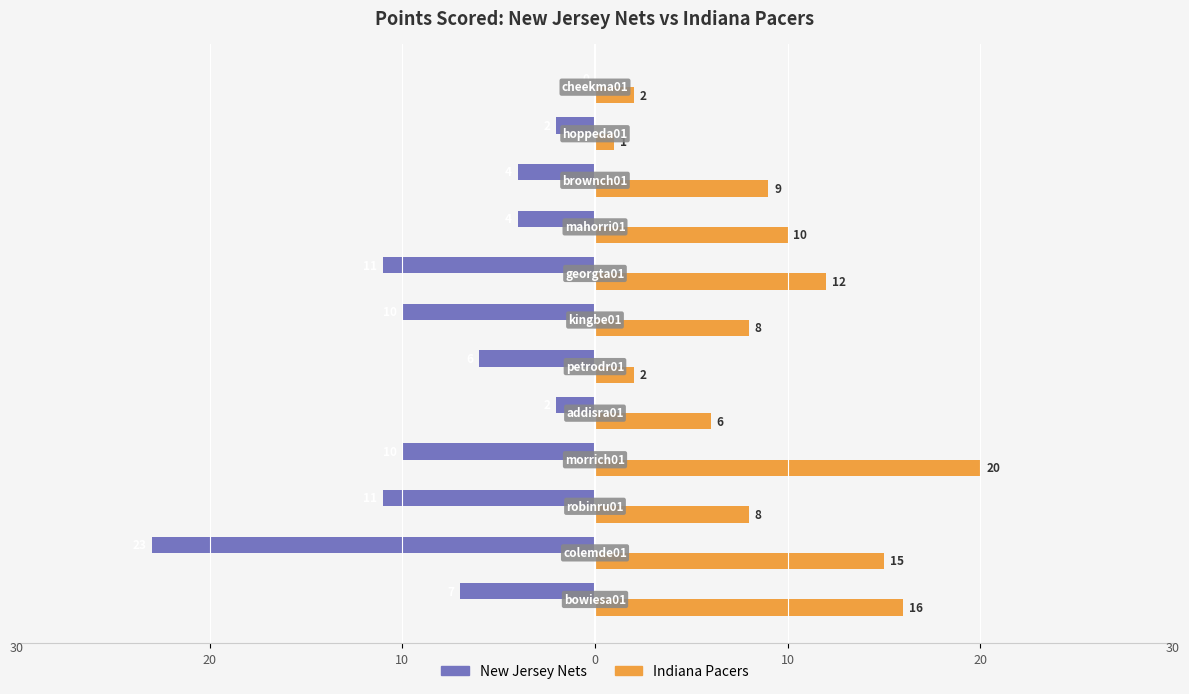

What are all the series names shown in the legend?

New Jersey Nets, Indiana Pacers